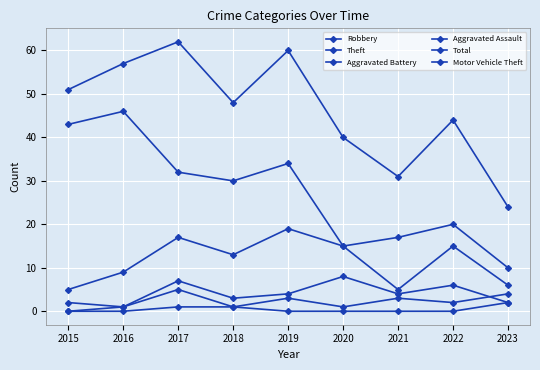

Which category has the lowest value across all series?

2015